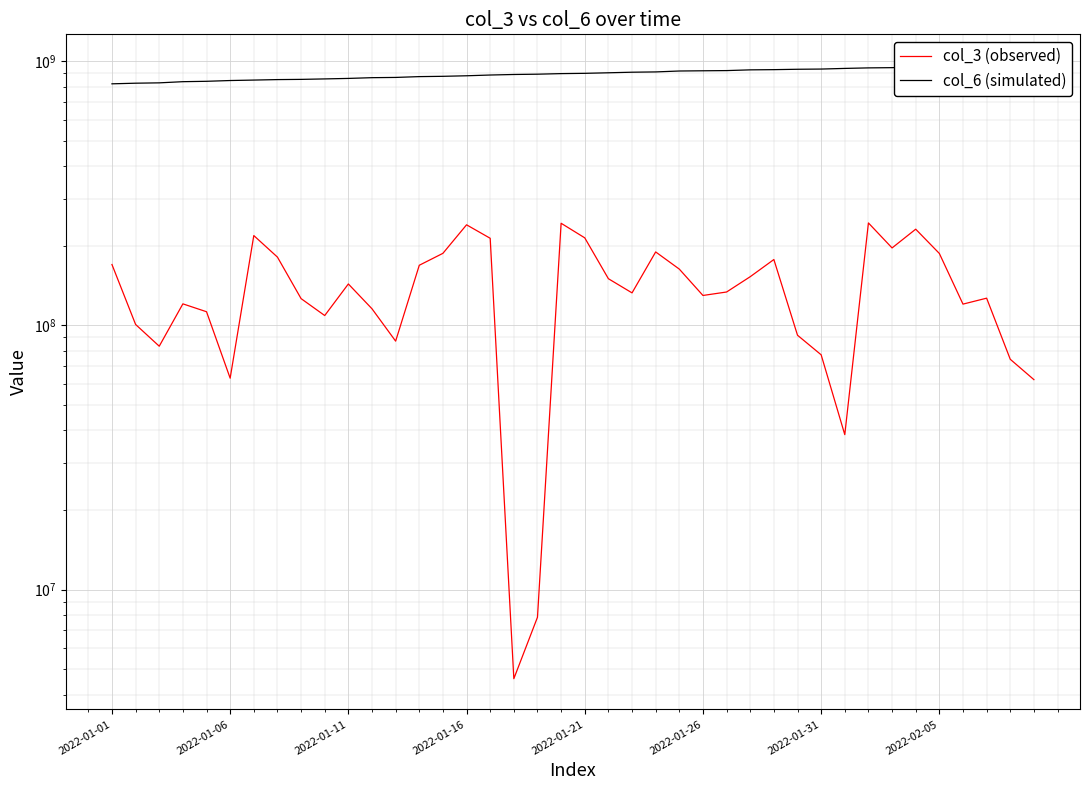

Which series has the largest total across all categories?

col_6 (simulated)